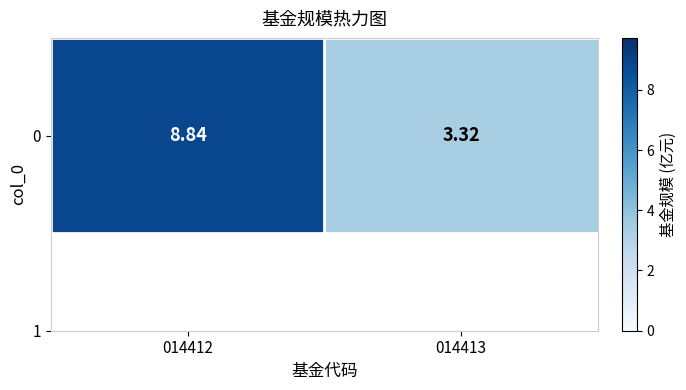

List the labels in order of value, largest first.

014412, 014413